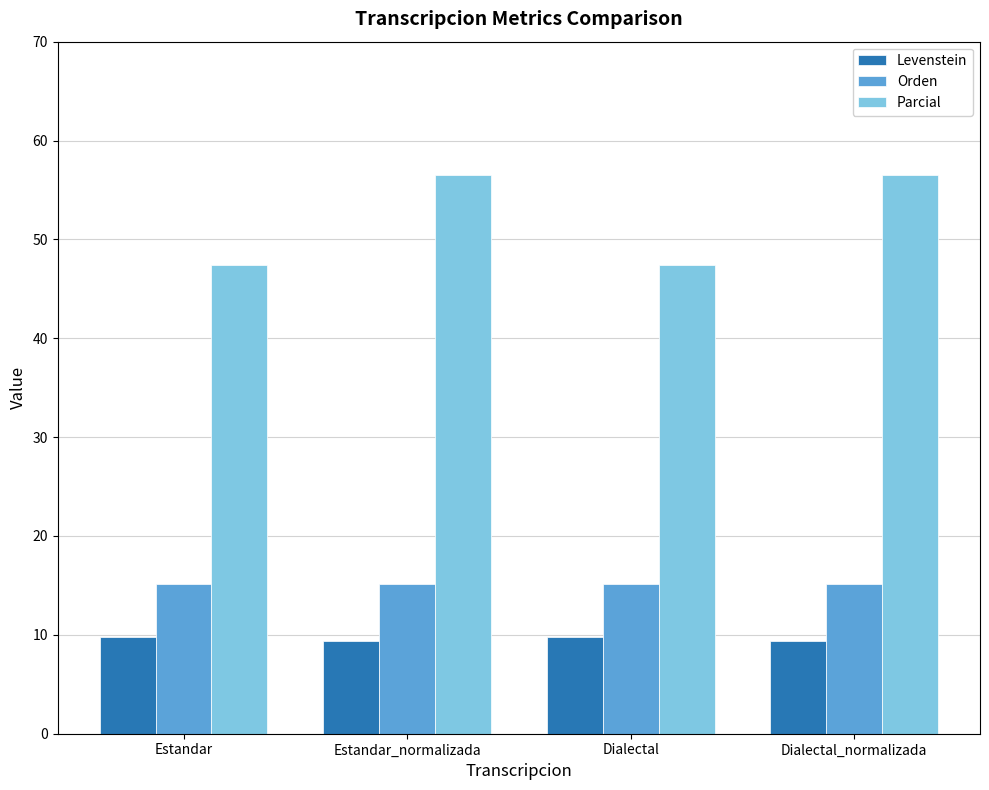

Rank the series at Estandar from lowest to highest value.

Levenstein, Orden, Parcial